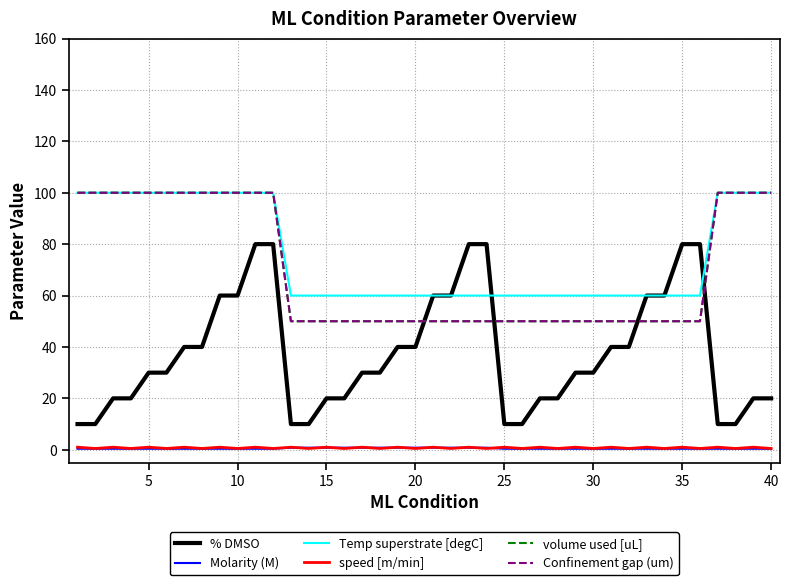

Does the chart have visible grid lines?

Yes